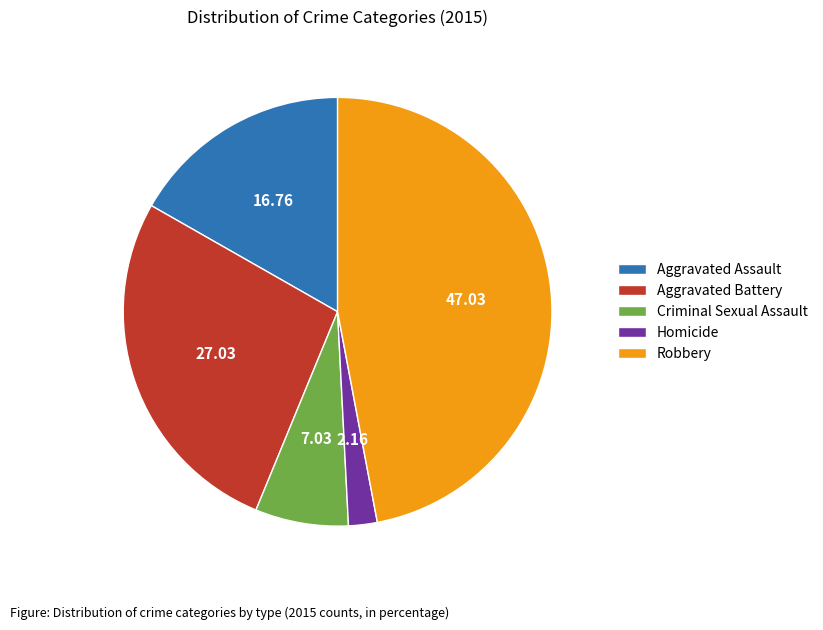

Rank the categories by value from lowest to highest.

Homicide, Criminal Sexual Assault, Aggravated Assault, Aggravated Battery, Robbery